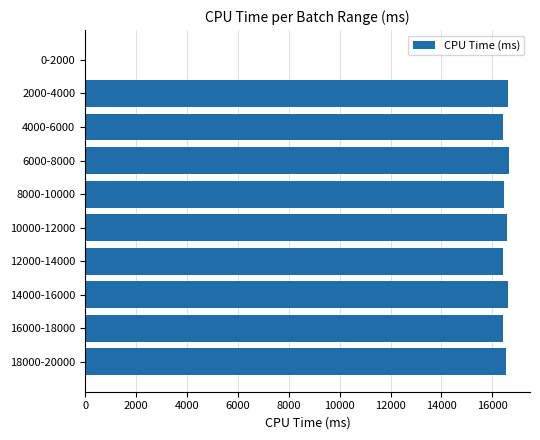

Count the number of data series in this chart.

1